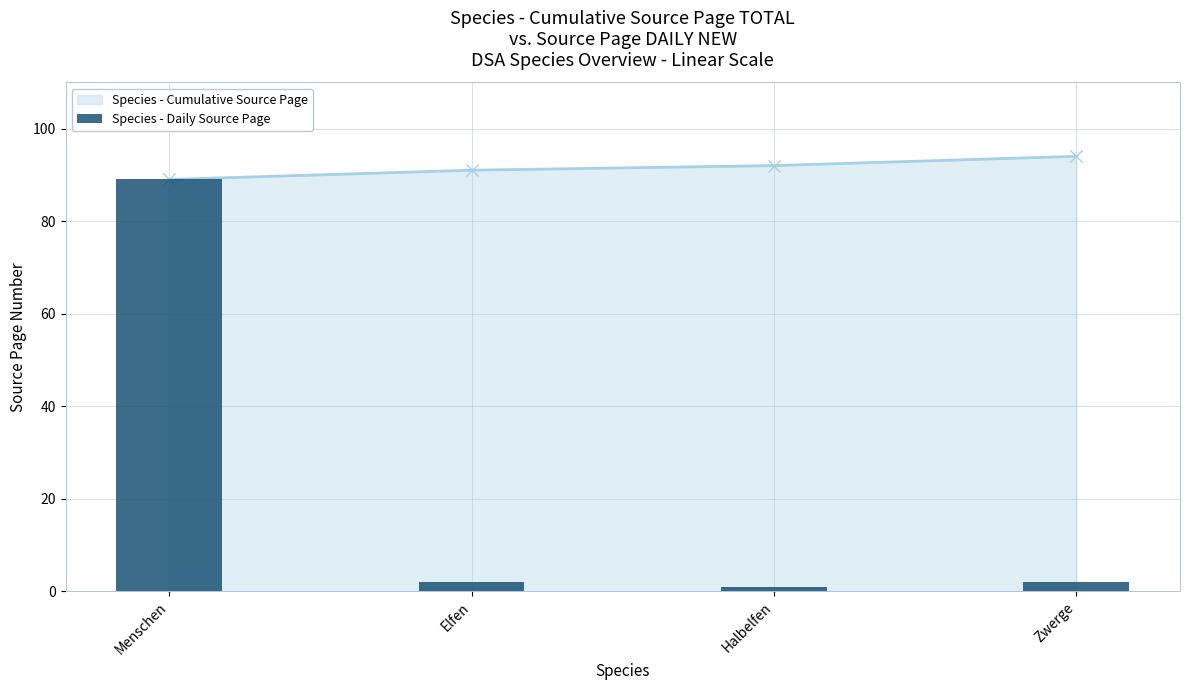

At which label does the data first exceed 2?

Menschen